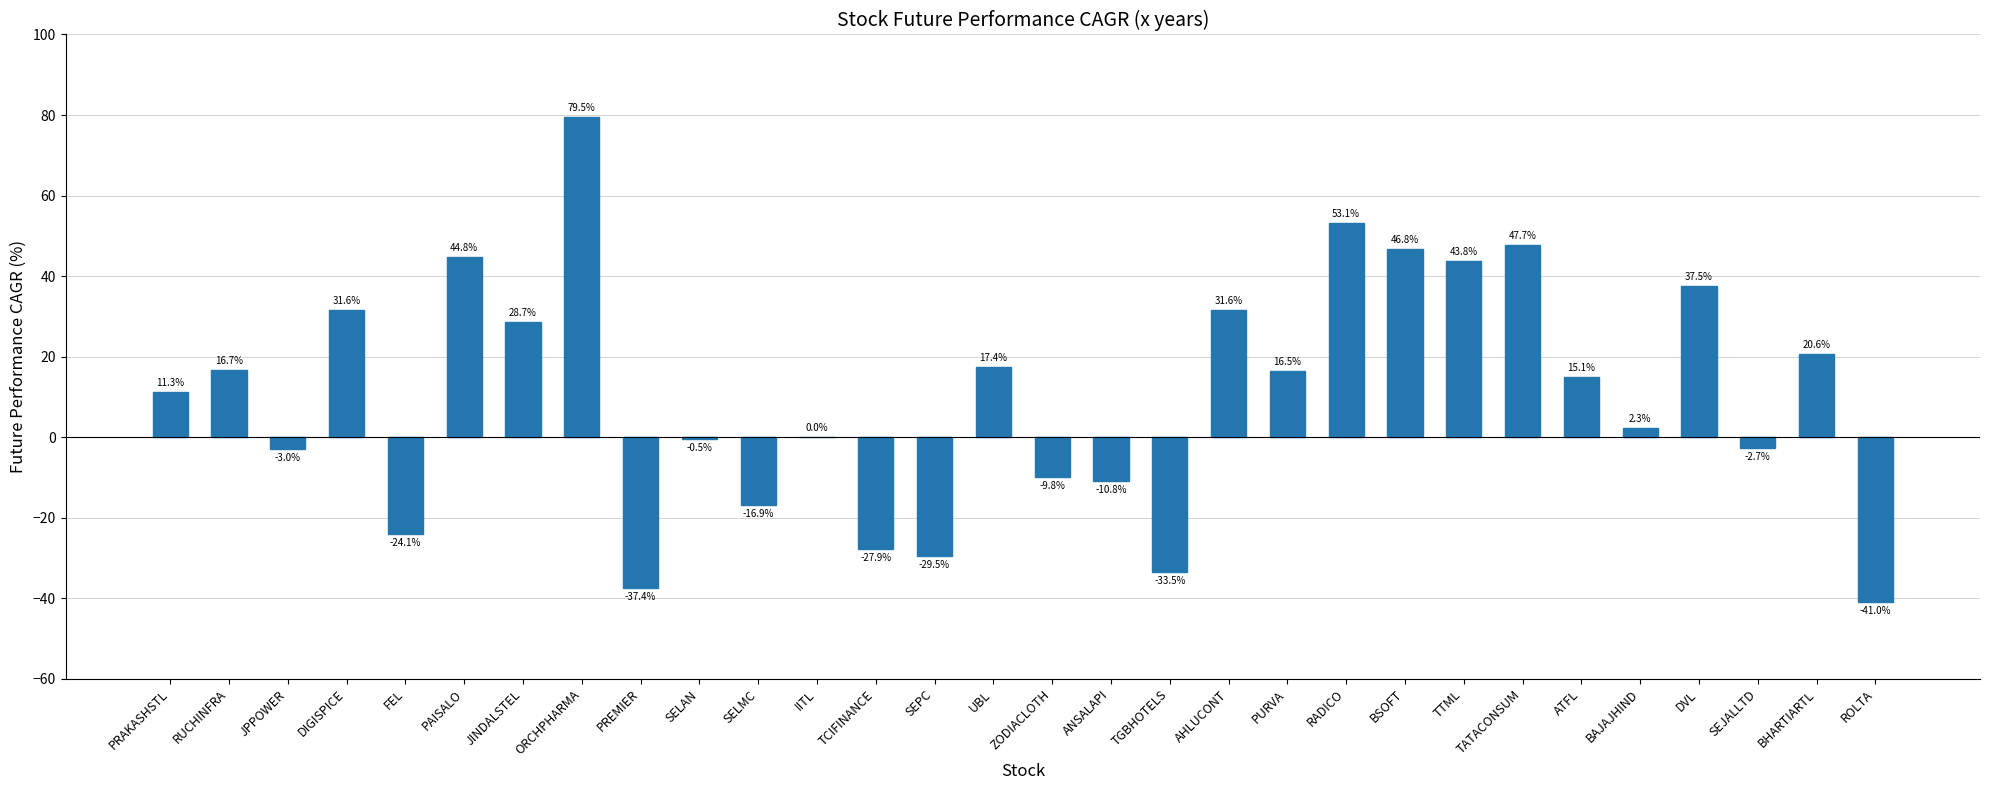

Which category has the highest value across all series?

ORCHPHARMA